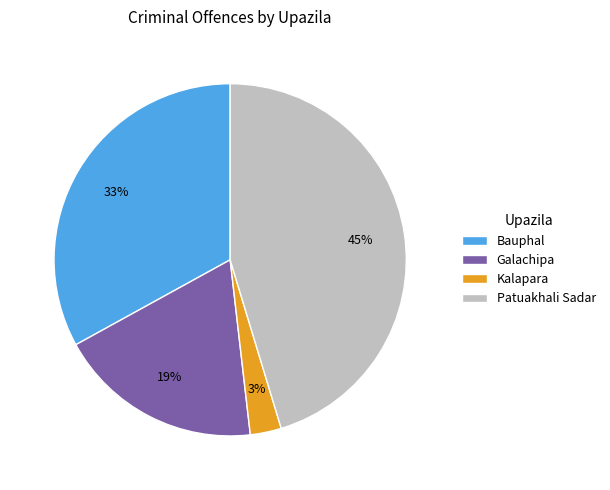

To the nearest percent, what portion does Patuakhali Sadar represent?

45%